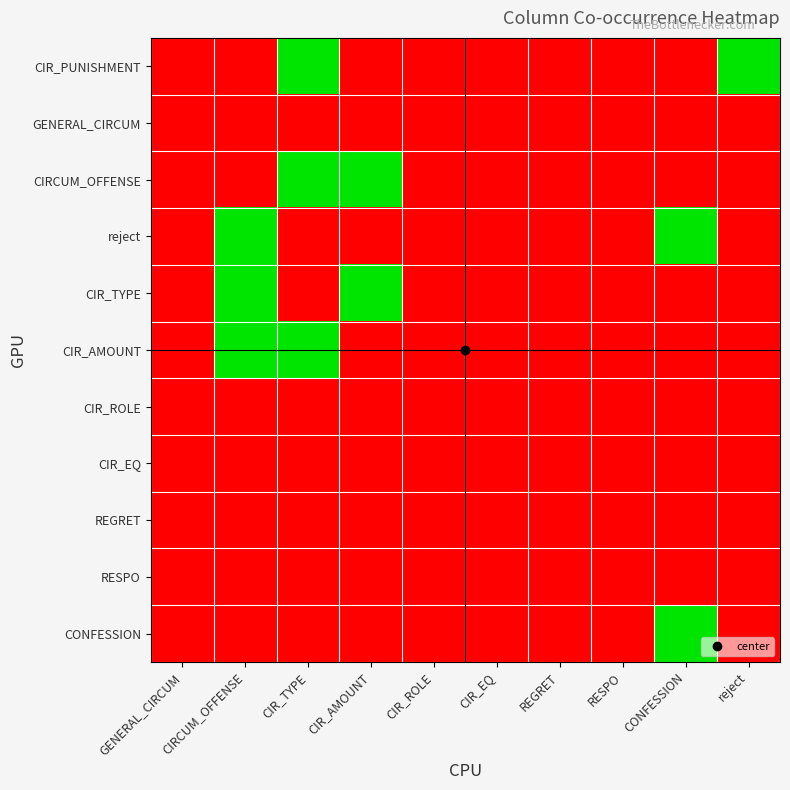

At which category does the chart reach its peak across all series?

CIR_TYPE